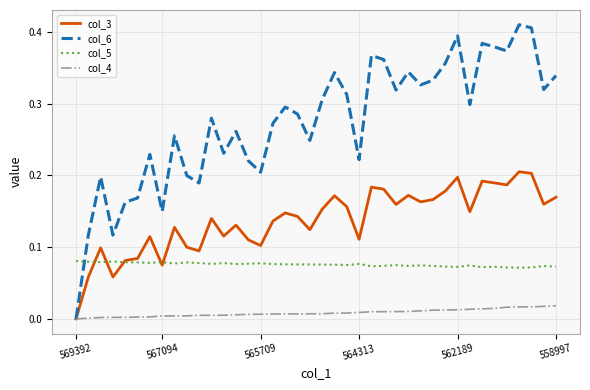

Which series has the largest range (max minus min)?

col_6